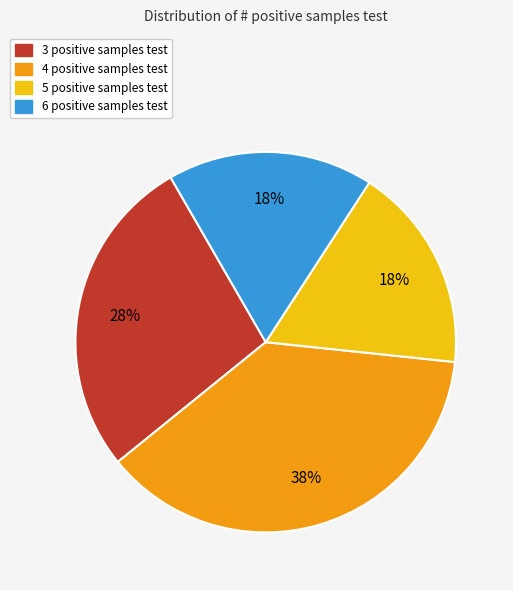

Combined, do 3 positive samples test and 5 positive samples test account for over 50%?

No